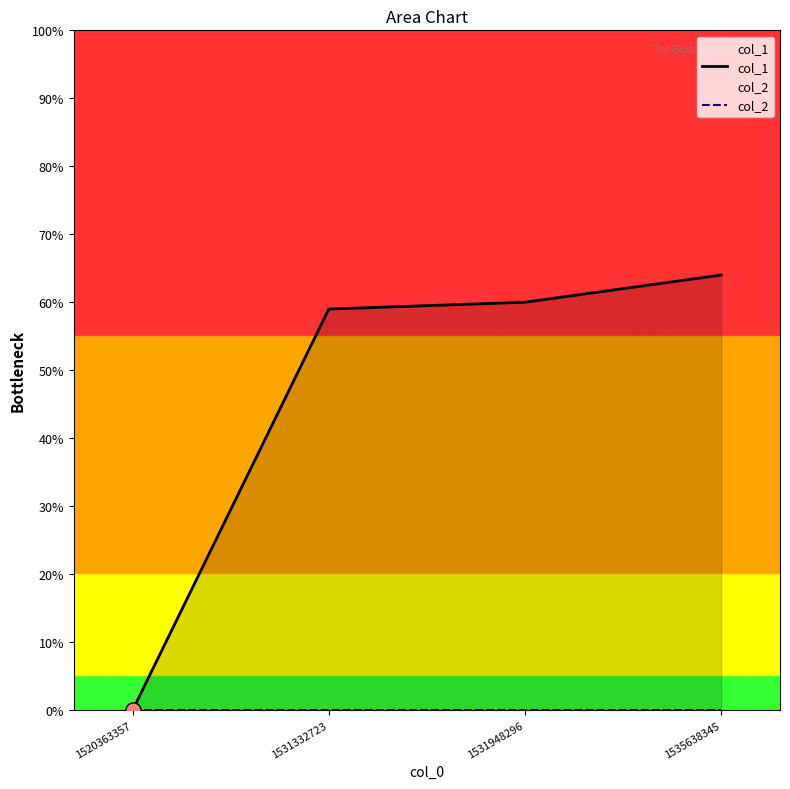

What is the total value across all series at 1531332723?

59